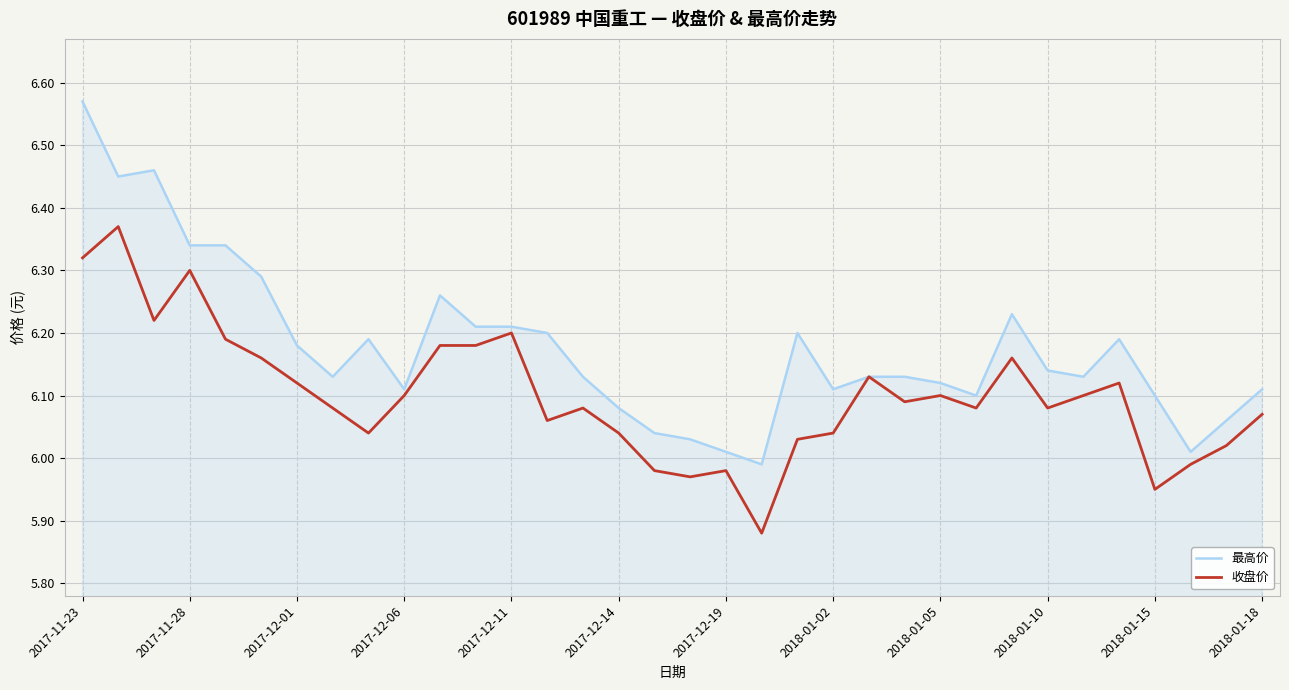

List the series in order of their peak value, highest first.

最高价, 收盘价